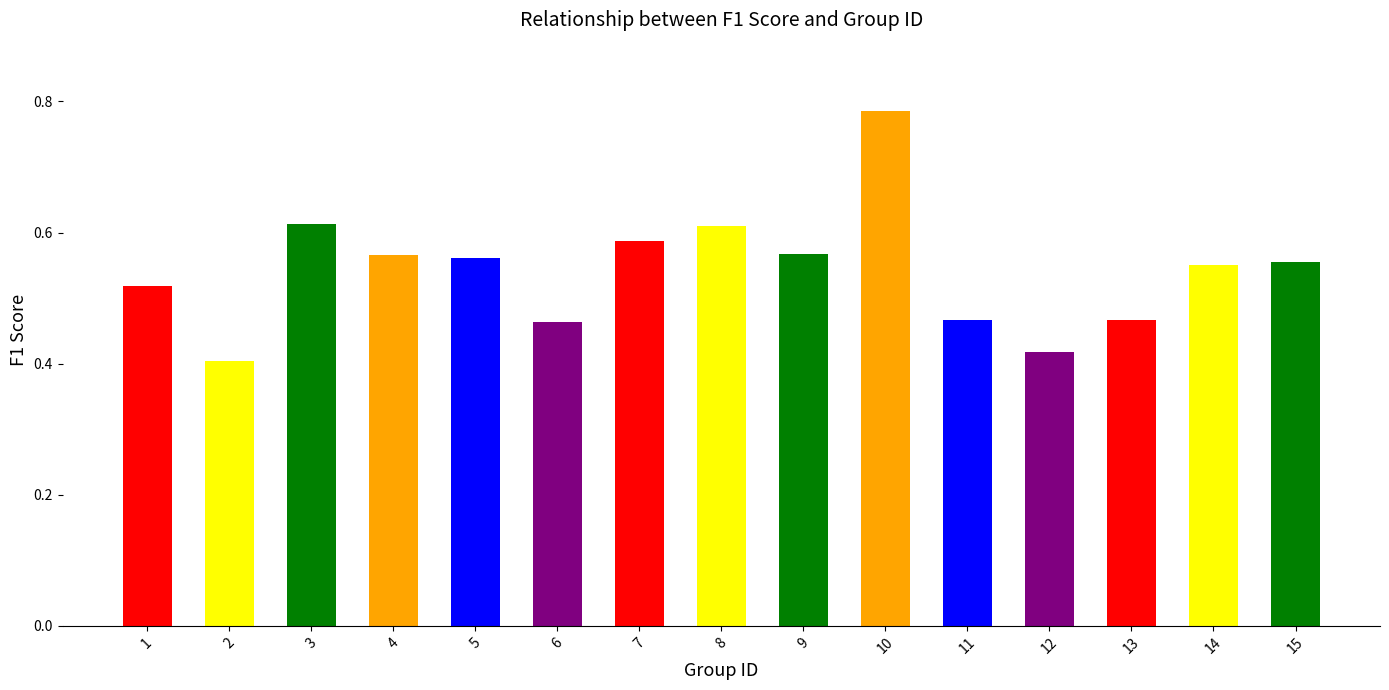

At which category does the chart reach its peak across all series?

10